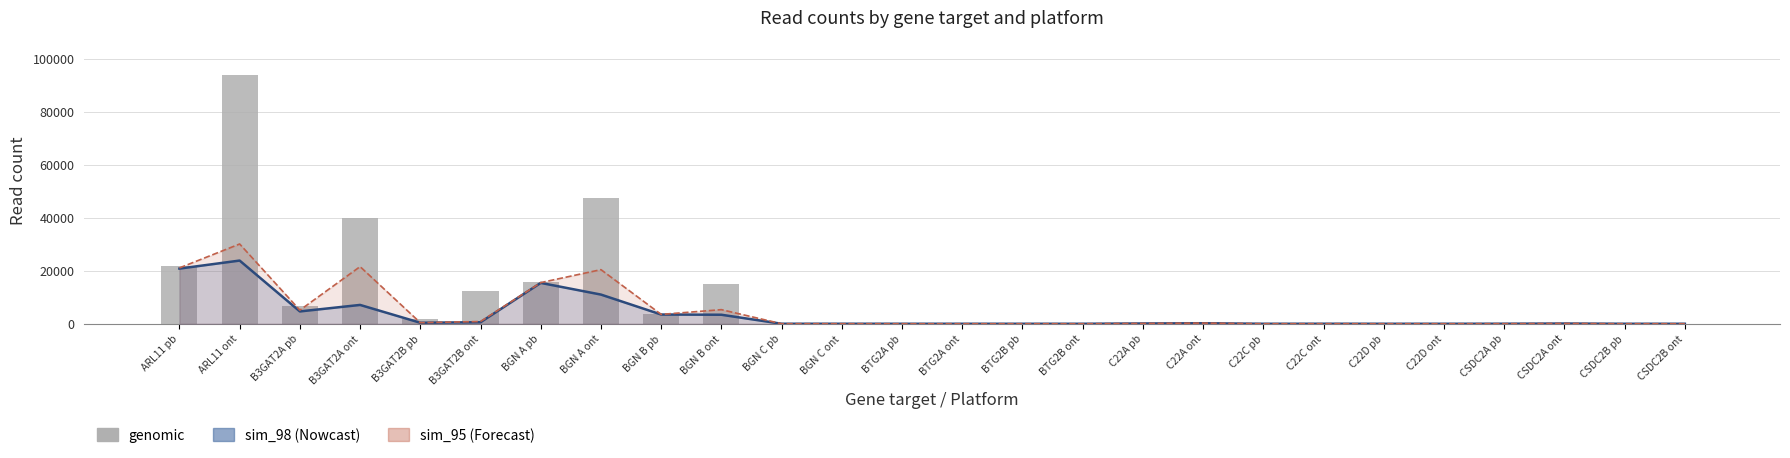

What is the sum of the values at BGN C ont and BGN B ont?

14939